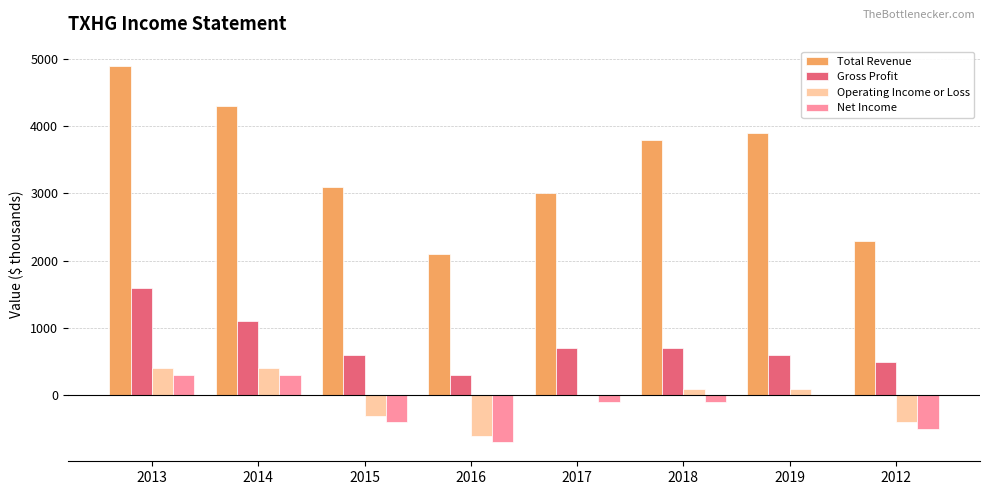

The value of Operating Income or Loss at 2016 is -600. True or false?

True